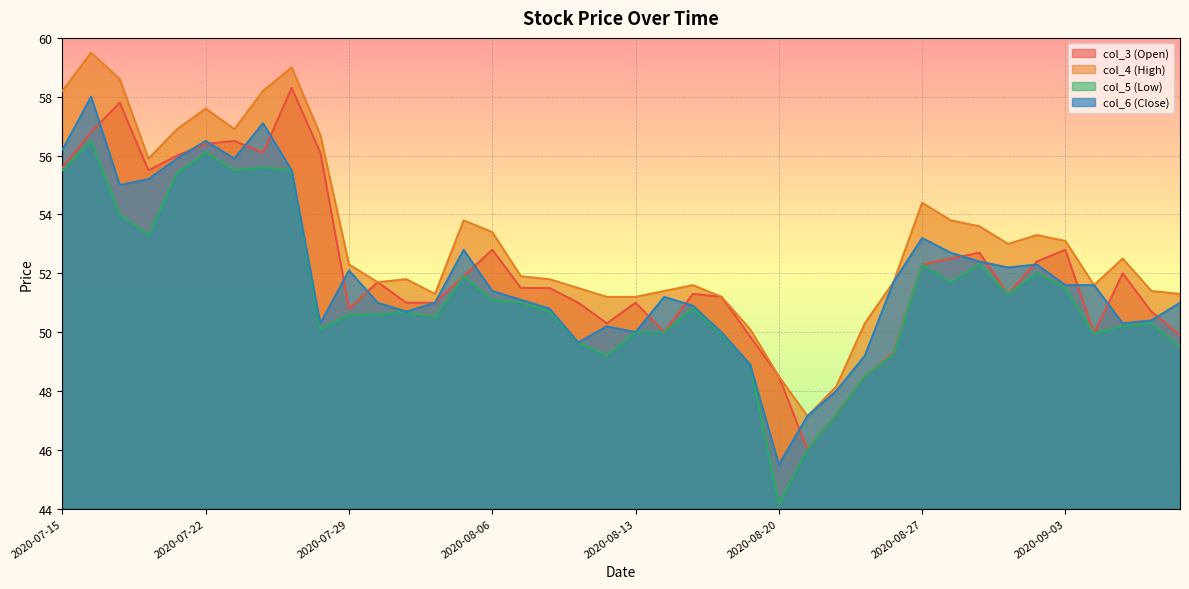

At which category does col_5 (Low) reach its first local valley?

2020-07-20